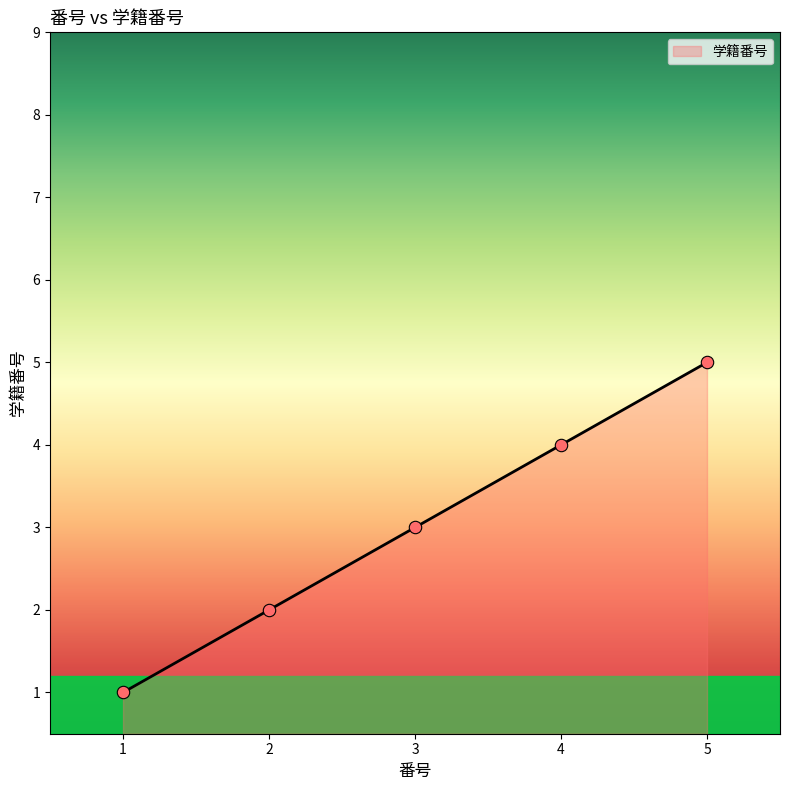

What is the ratio of the value at 2 to the value at 4?

0.5